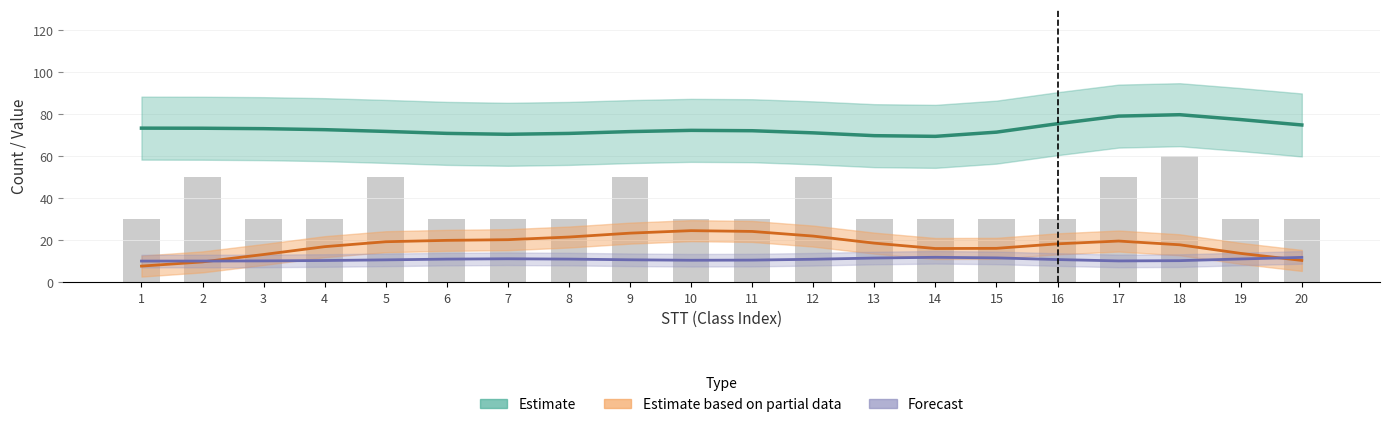

Where does the Estimate based on partial data series first go above 18?

5